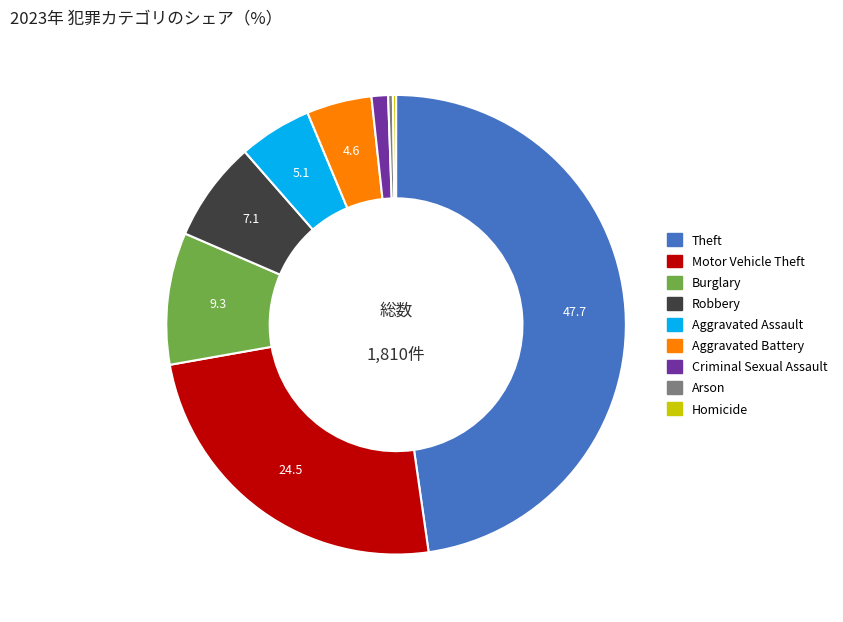

Does any single category account for the majority?

No